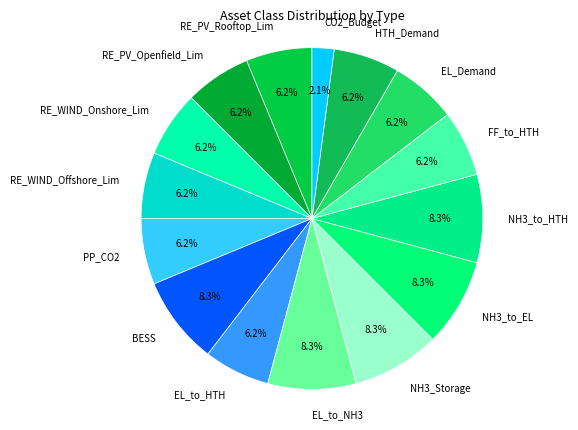

Is the sum of HTH_Demand and RE_WIND_Onshore_Lim greater than half?

No